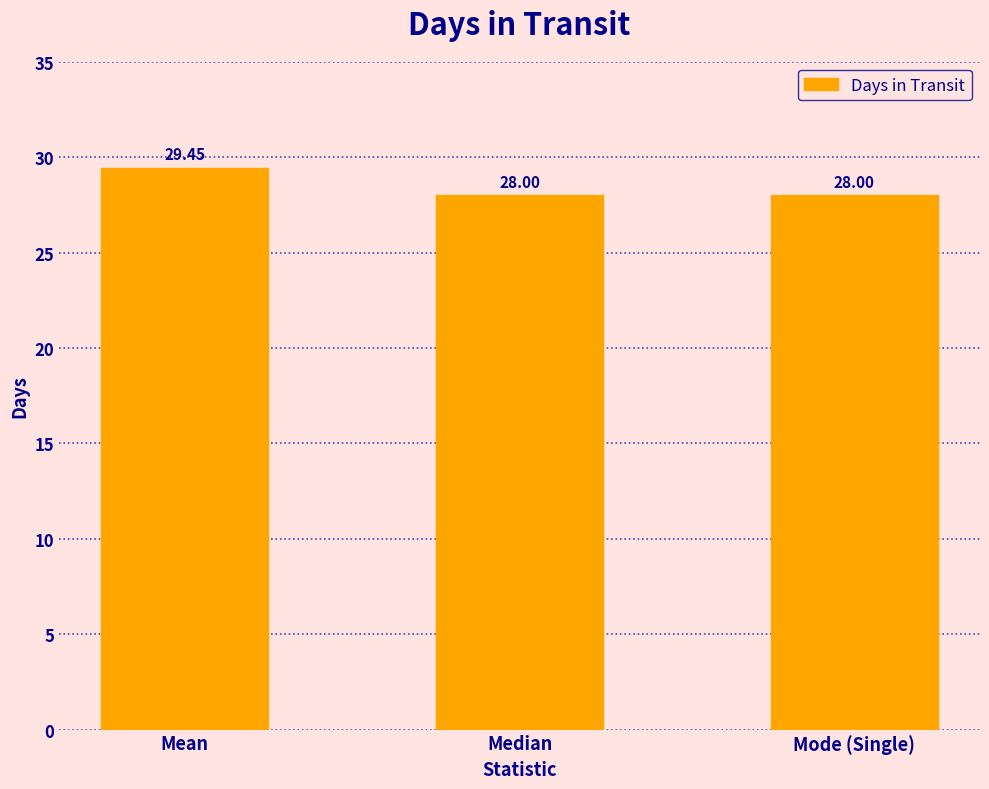

Which has a higher value, Mean or Median?

Mean